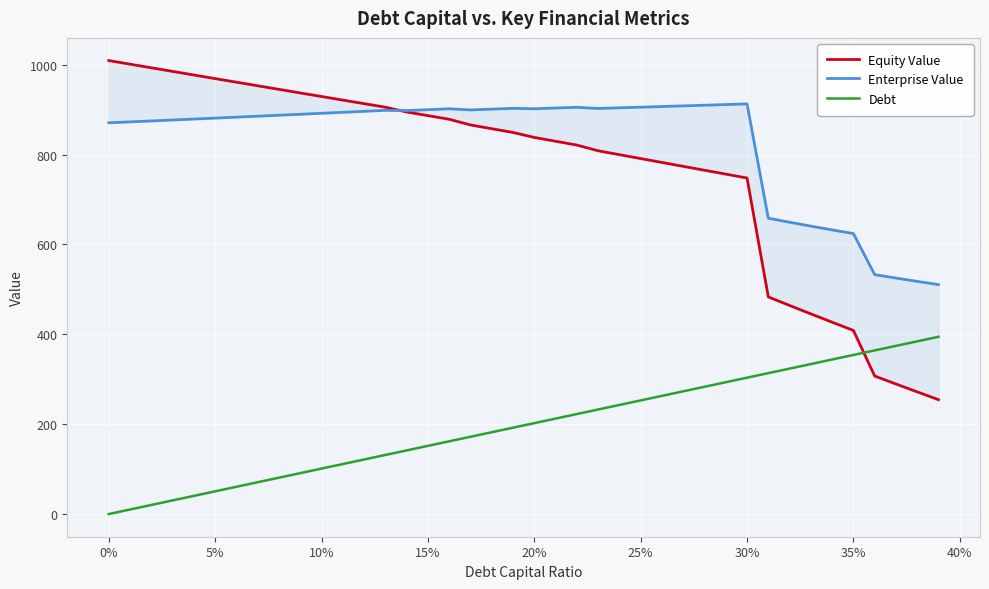

True or false: Debt has more than 0 interior local peaks.

False